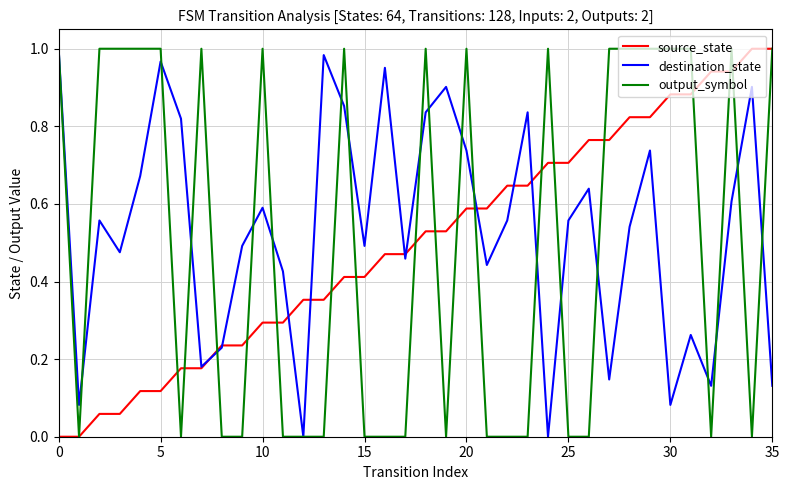

After their last crossing, which series has the higher values: source_state or destination_state?

source_state